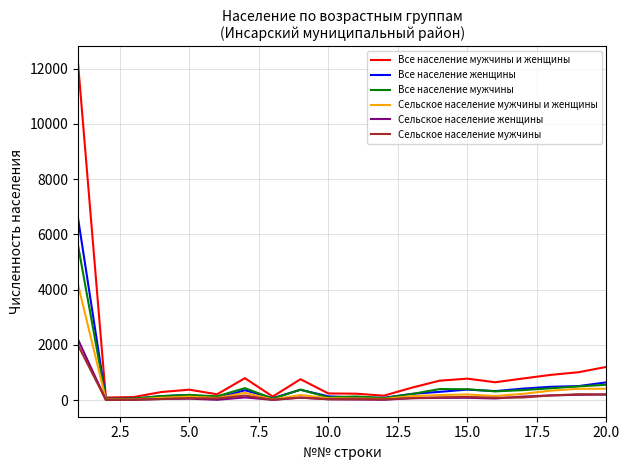

Which series has the largest total across all categories?

Все население мужчины и женщины